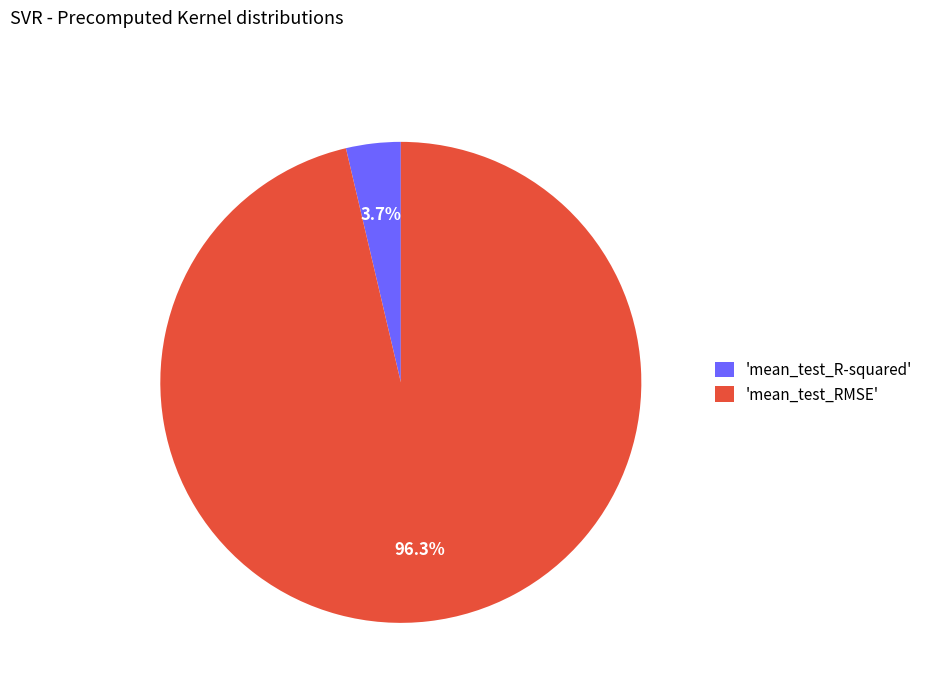

Rank the categories by value from highest to lowest.

'mean_test_RMSE', 'mean_test_R-squared'